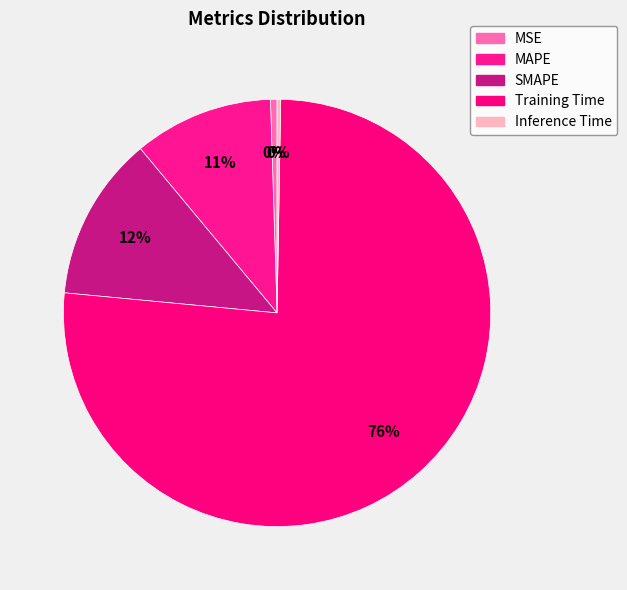

To the nearest percent, what is the difference between the largest and smallest slice percentages?

76%